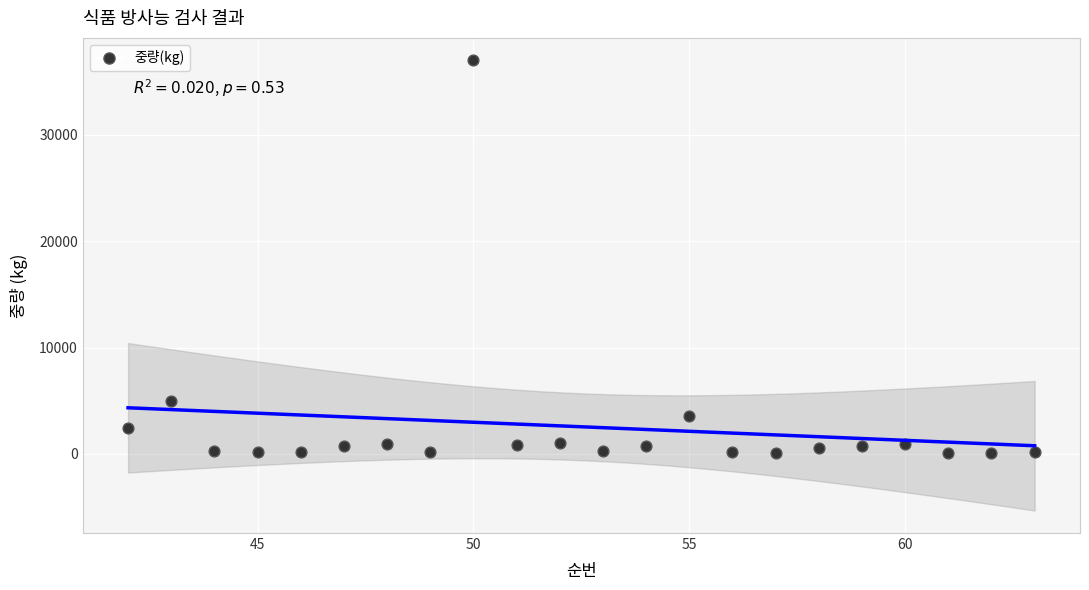

What is the range of Y values (max minus min)?

36905.0